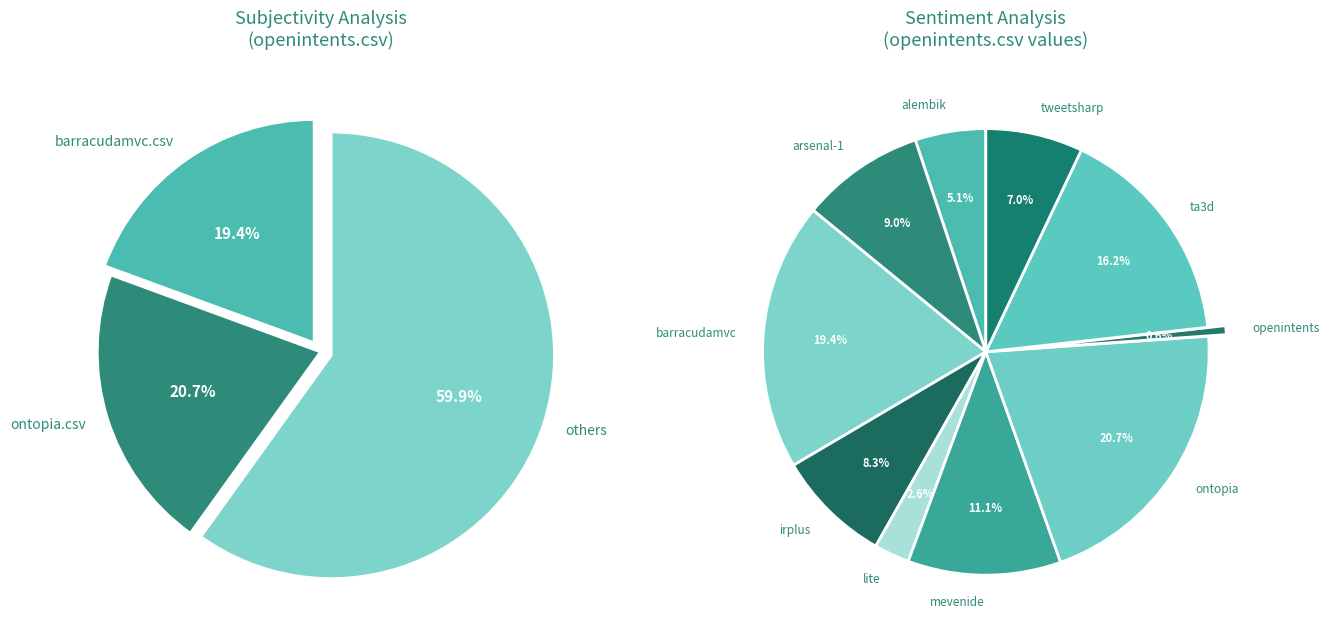

Is it true that ta3d.csv is 16% of the pie?

True